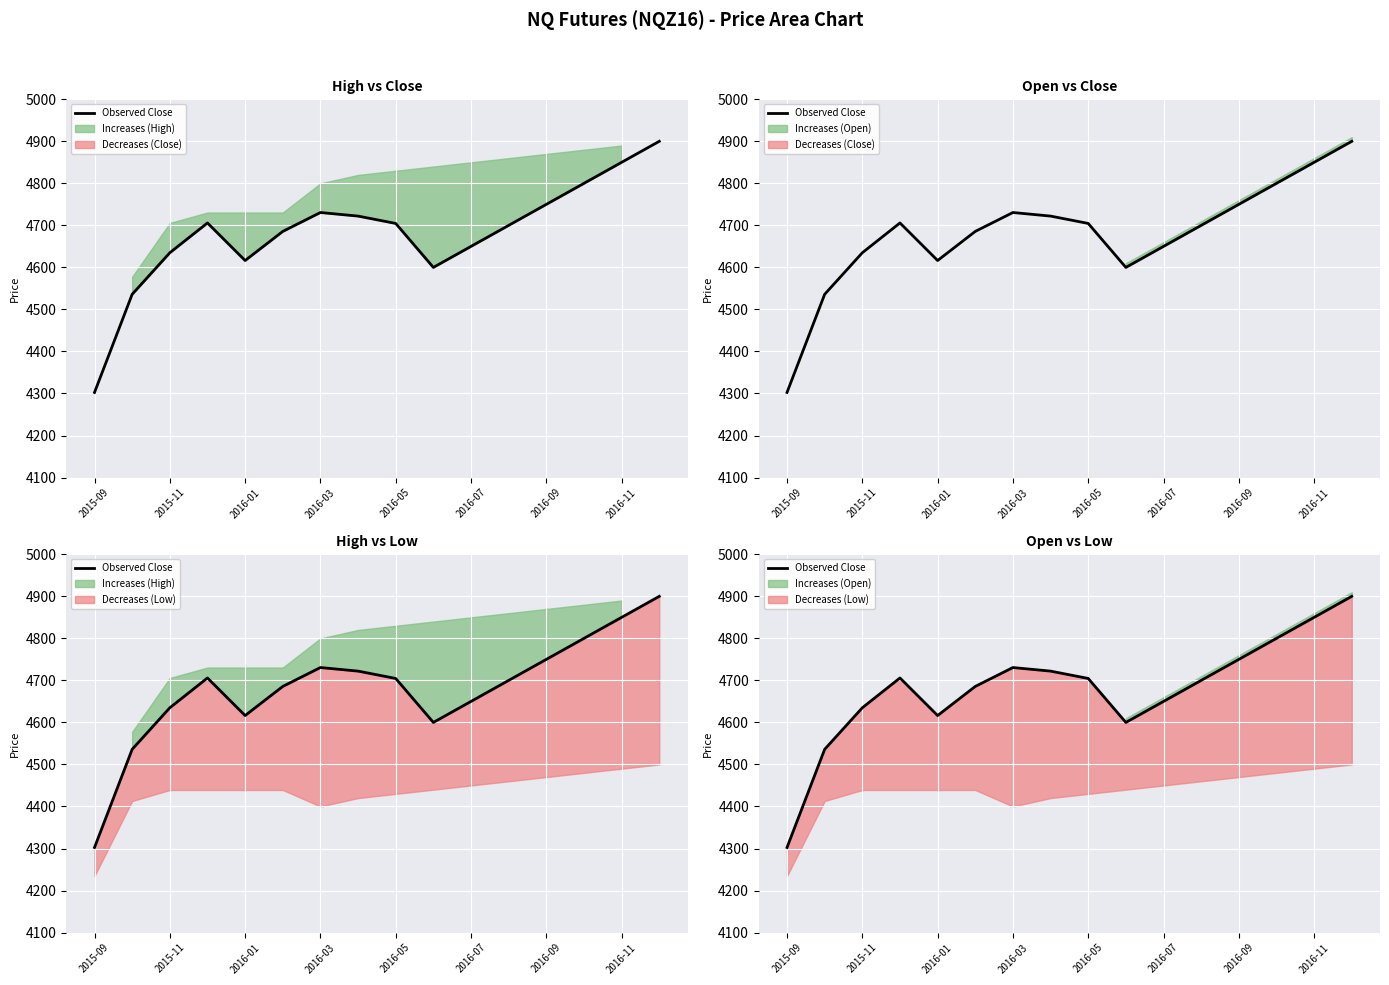

What is the value of the 15th point from the left?

4850.0